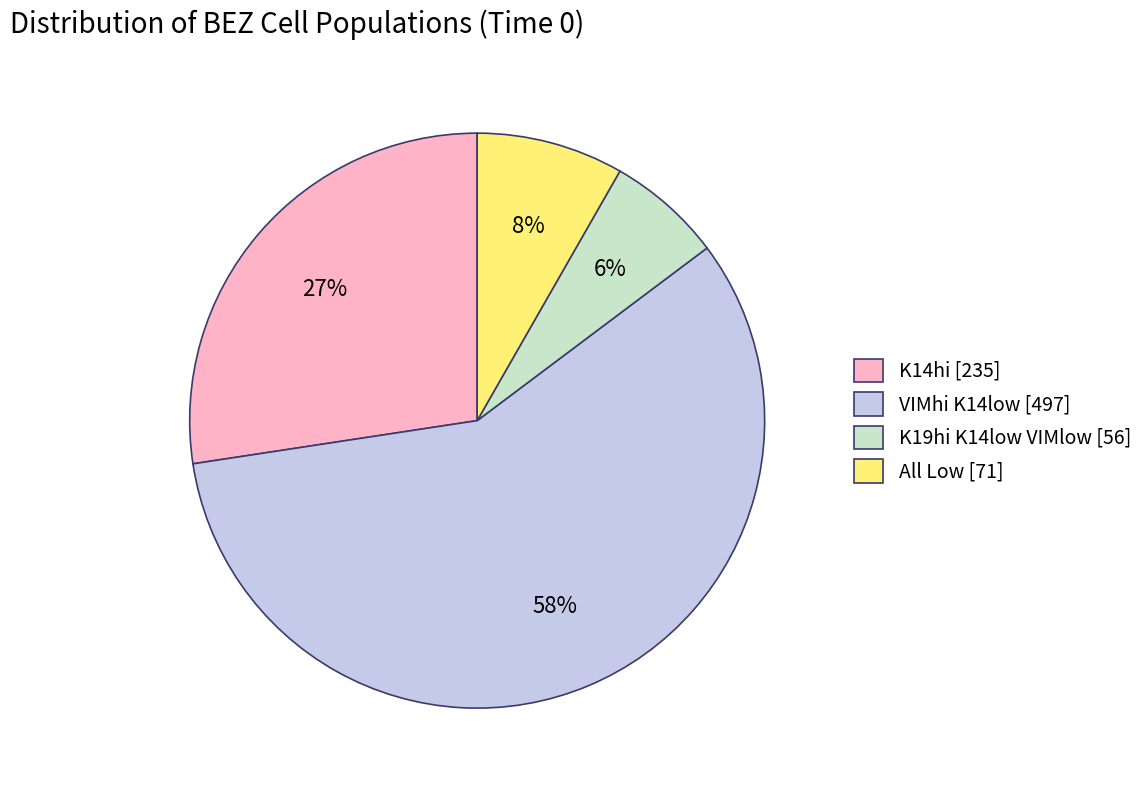

Is VIMhi K14low the majority of the pie?

Yes